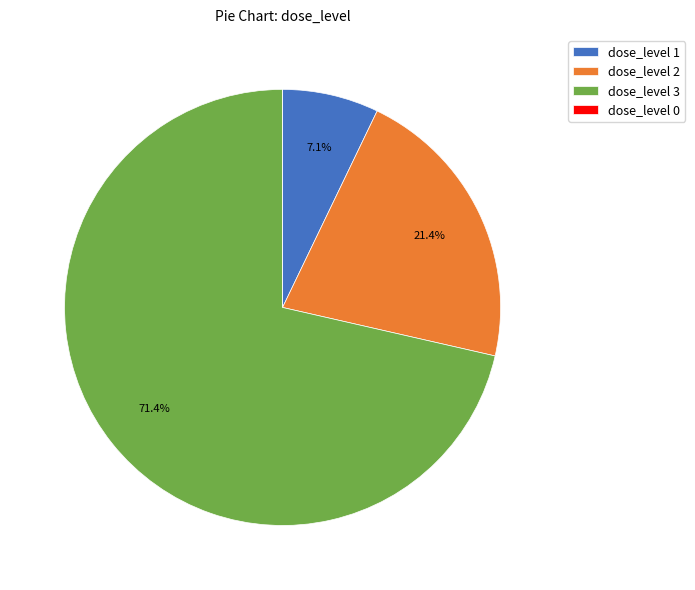

What percentage do dose_level 3 and dose_level 1 together represent?

78.6%